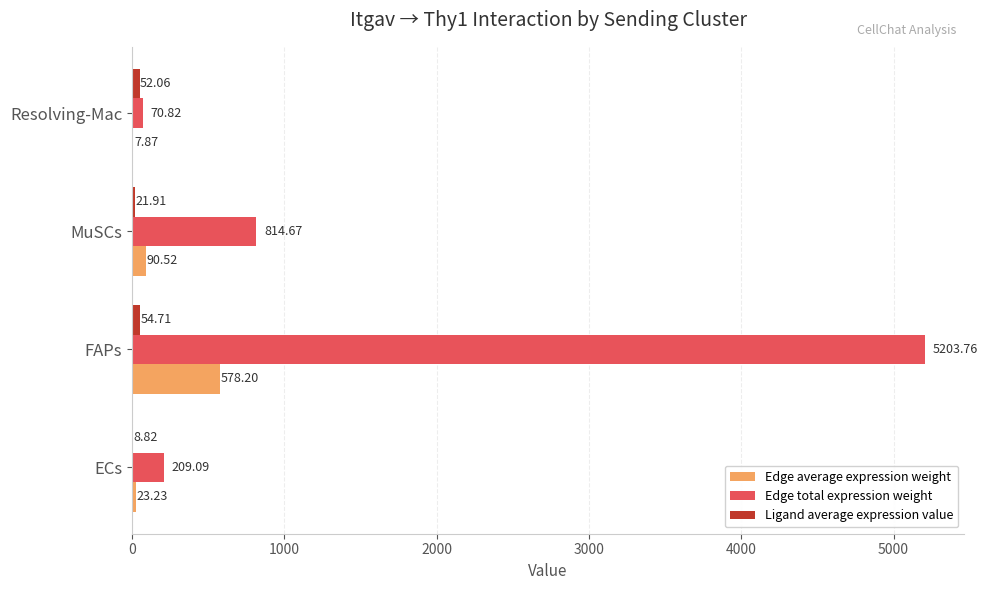

At which label is Edge total expression weight closest to 2637?

MuSCs